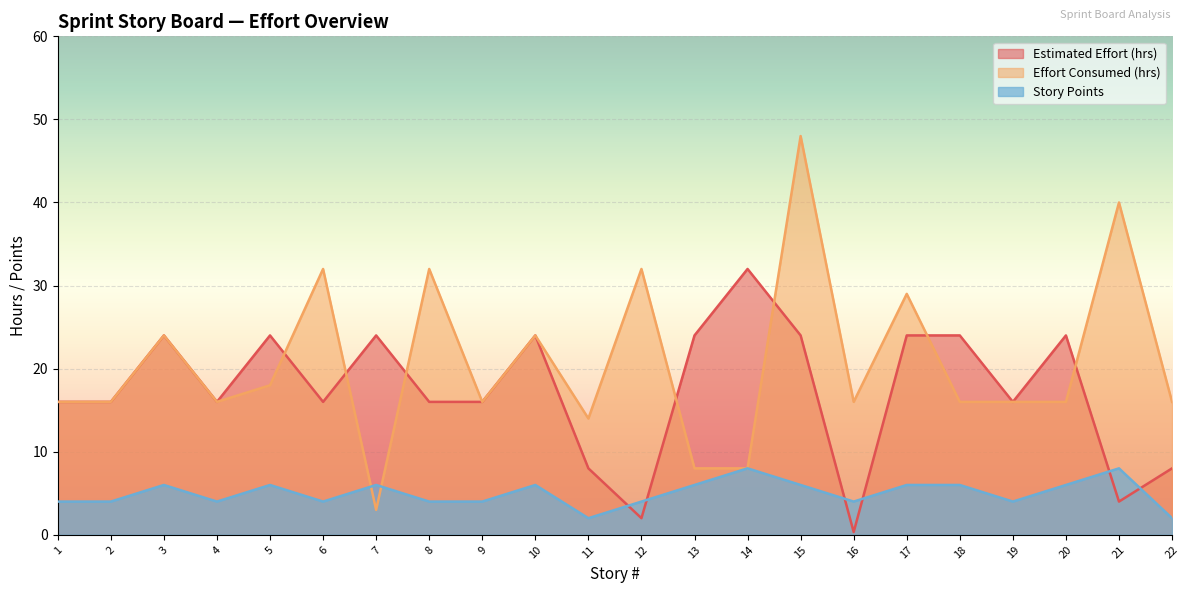

Rank the series at 12 from lowest to highest value.

Estimated Effort (hrs), Story Points, Effort Consumed (hrs)